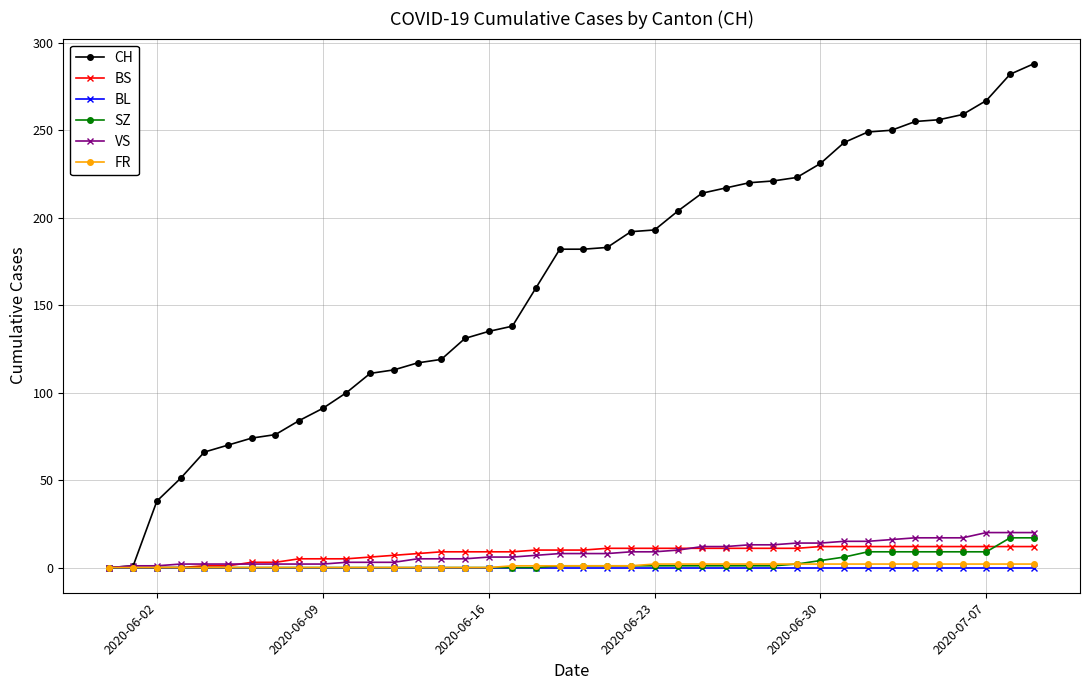

Which series has the largest range (max minus min)?

CH